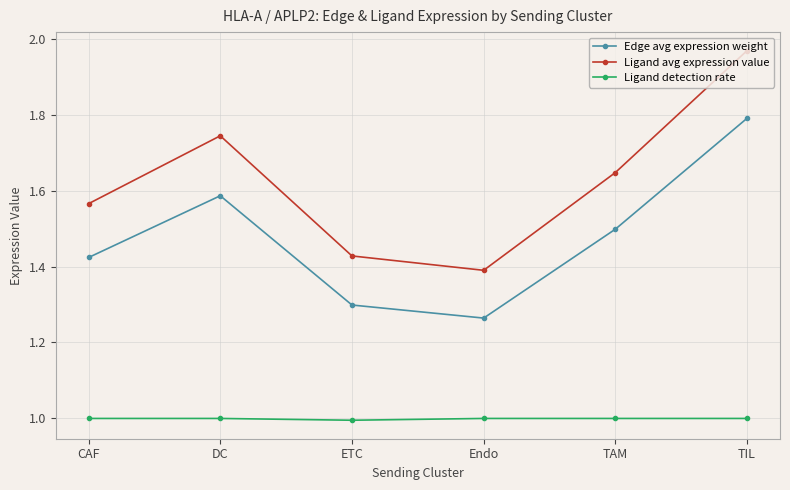

What is the difference between the maximum and minimum values in the Edge avg expression weight series?

0.5